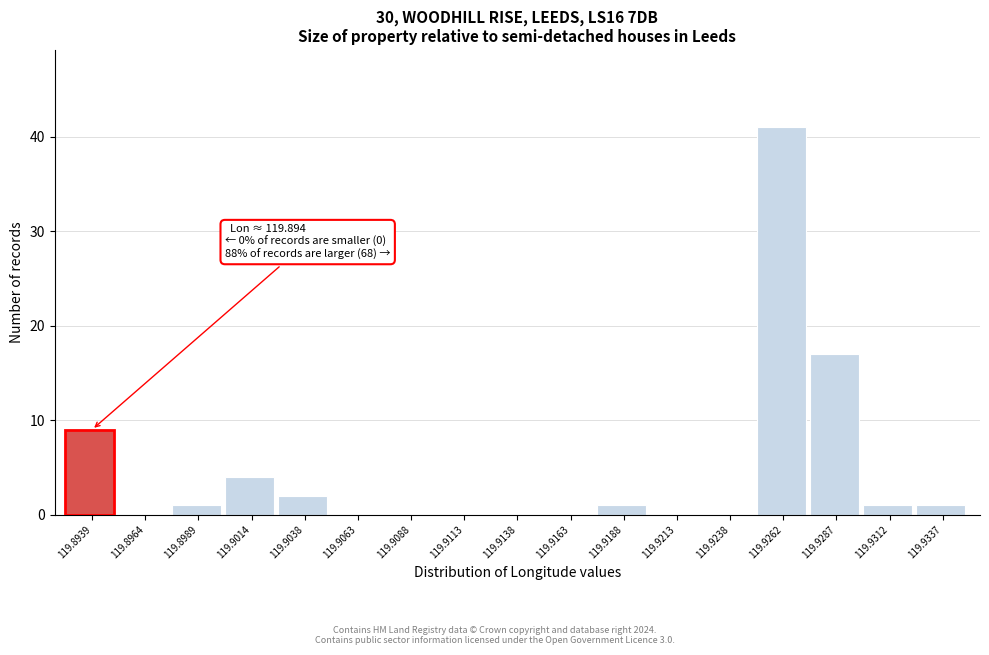

Reading right to left, extract all data points from this chart.

119.9337=1	119.9312=1	119.9287=17	119.9262=41	119.9238=0	119.9213=0	119.9188=1	119.9163=0	119.9138=0	119.9113=0	119.9088=0	119.9063=0	119.9038=2	119.9014=4	119.8989=1	119.8964=0	119.8939=9